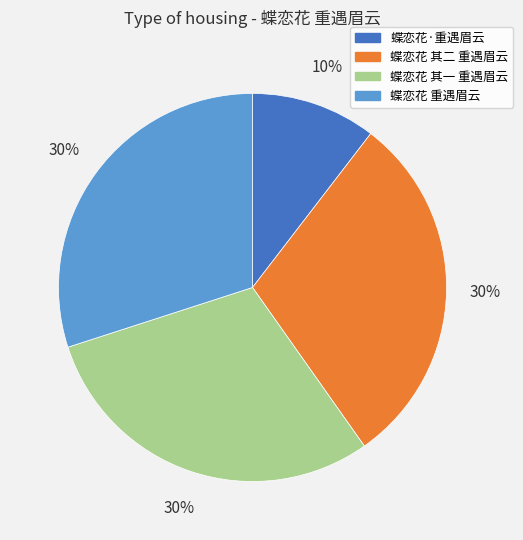

Does 蝶恋花 其一 重遇眉云 represent more than half of the total?

No